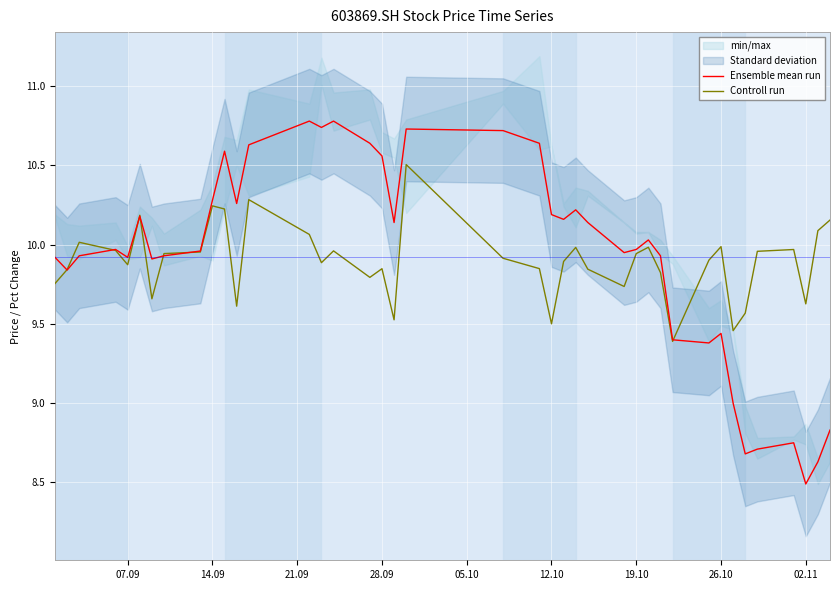

Which category has the lowest value in the Ensemble mean run series?

02.11